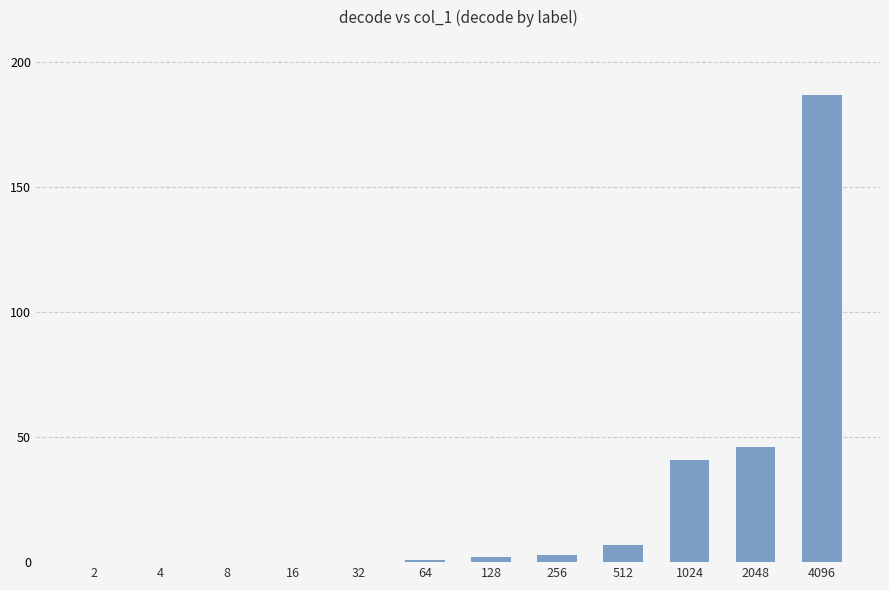

Is it true that the value at 32 is 0?

True